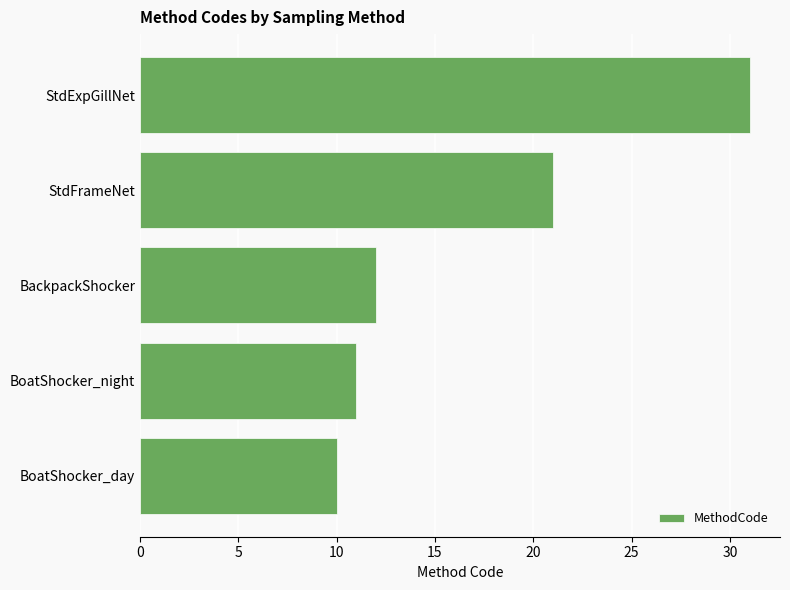

Count the number of data series in this chart.

1